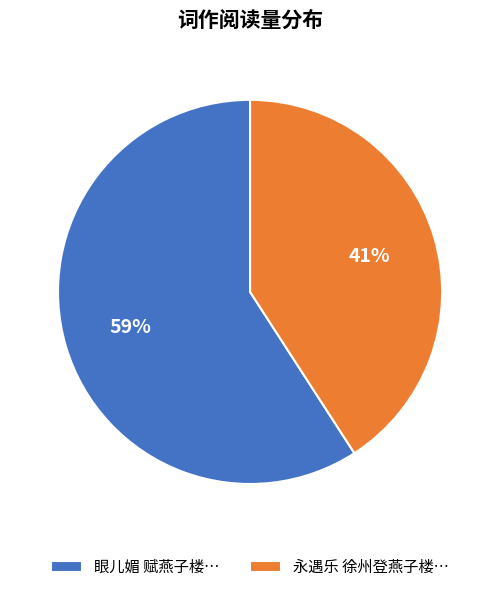

To the nearest percent, what is the difference between the largest and smallest slice percentages?

18%